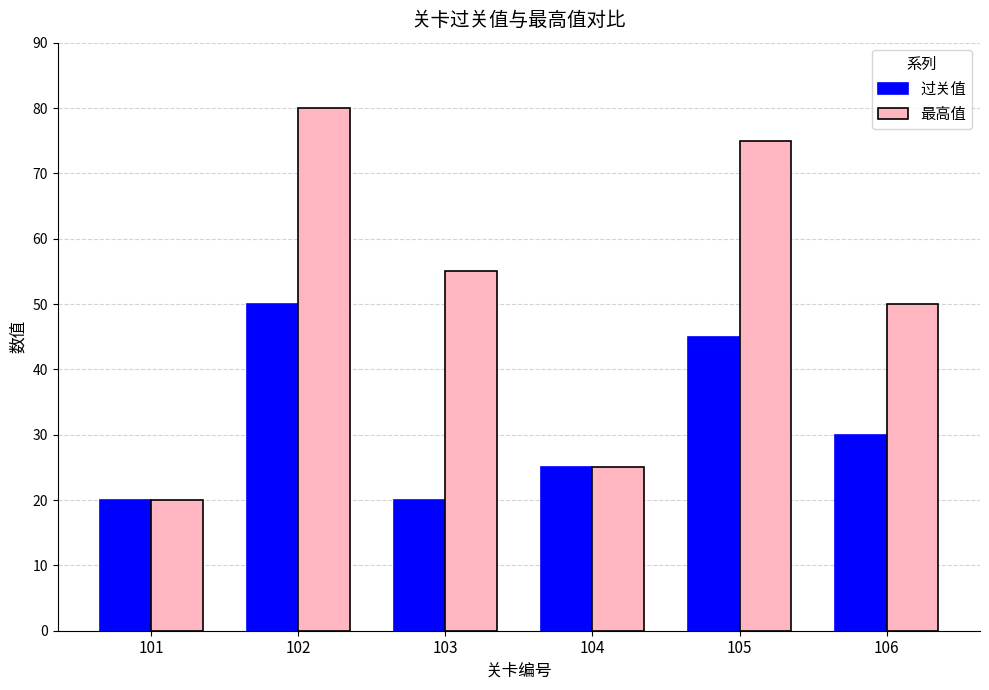

Reading left to right, extract all data points from this chart.

过关值: 20	50	20	25	45	30
最高值: 20	80	55	25	75	50